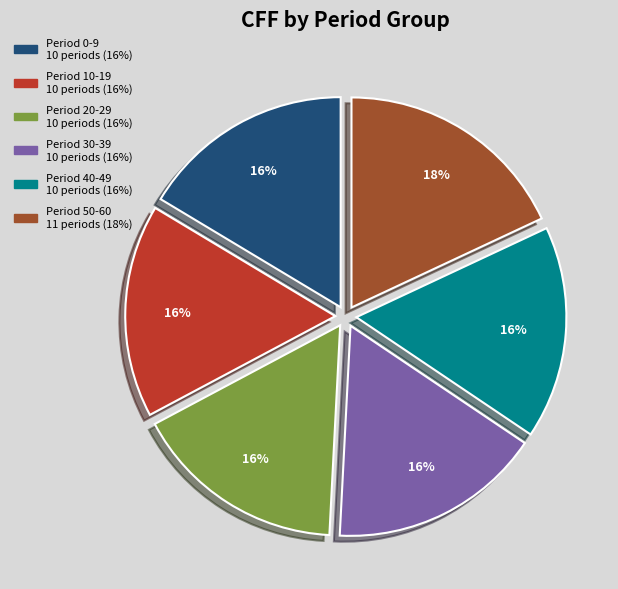

The Period 50-60 slice represents 13% of the pie. True or false?

False